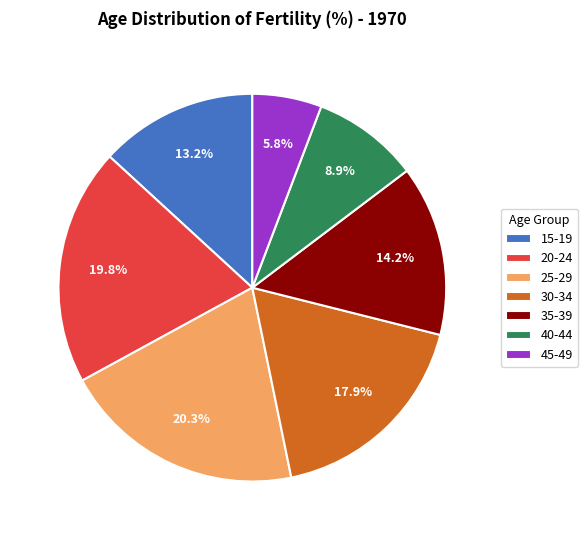

Which has a higher value, 25-29 or 30-34?

25-29